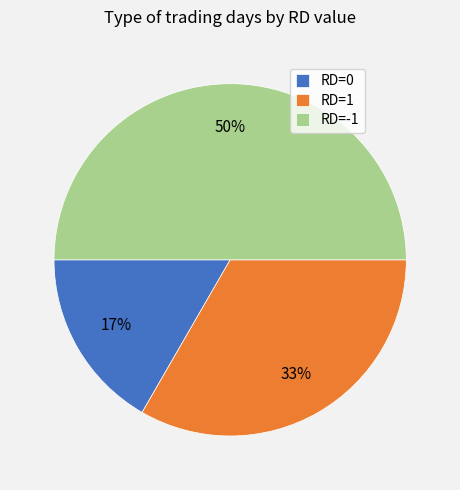

Rank the categories by value from highest to lowest.

RD=-1, RD=1, RD=0